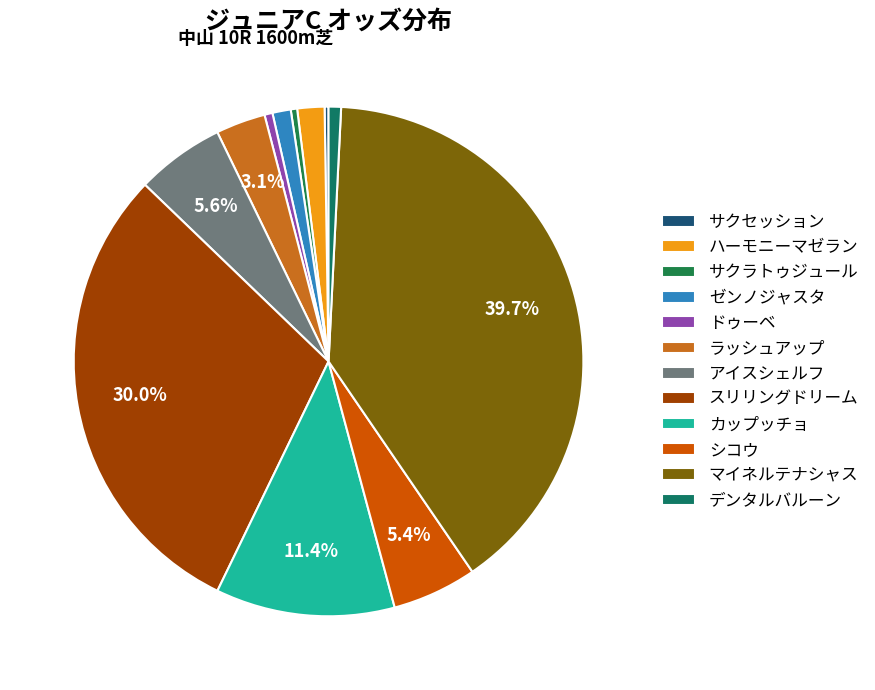

To the nearest percent, what portion does ラッシュアップ represent?

3%